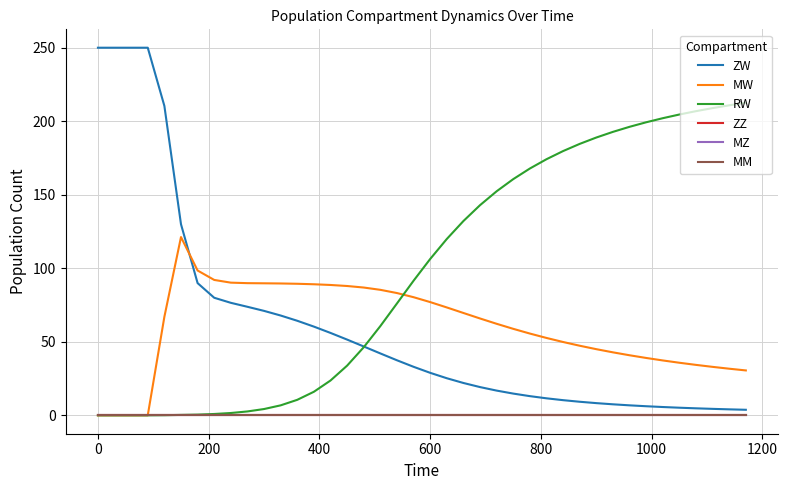

Reading right to left, list all the values displayed in this chart.

ZW: 3.8	4.1	4.4	4.8	5.2	5.7	6.2	6.8	7.5	8.3	9.2	10.3	11.6	13.1	14.8	16.8	19.2	22.0	25.2	28.9	33.0	37.4	42.1	46.8	51.5	56.0	60.3	64.3	67.9	71.0	73.8	76.5	80.0	89.9	130.0	210.4	250.0	250.0	250.0	250.0
MW: 30.5	31.7	33.0	34.3	35.8	37.3	39.0	40.9	42.8	45.0	47.3	49.9	52.6	55.6	58.8	62.3	65.9	69.6	73.4	77.0	80.3	83.2	85.4	86.9	88.0	88.7	89.1	89.5	89.7	89.8	89.9	90.2	92.1	98.5	121.2	67.0	0.0	0.0	0.0	0.0
RW: 212.6	210.8	208.9	206.9	204.6	202.1	199.3	196.2	192.8	188.9	184.6	179.7	174.2	167.9	160.6	152.4	142.9	132.1	119.9	106.3	91.6	76.1	60.7	46.3	33.8	23.7	16.0	10.6	6.8	4.3	2.7	1.6	0.9	0.5	0.3	0.1	0.0	0.0	0.0	0.0
ZZ: 0.0	0.0	0.0	0.0	0.0	0.0	0.0	0.0	0.0	0.0	0.0	0.0	0.0	0.0	0.0	0.0	0.0	0.0	0.0	0.0	0.0	0.0	0.0	0.0	0.0	0.0	0.0	0.0	0.0	0.0	0.0	0.0	0.0	0.0	0.0	0.0	0.0	0.0	0.0	0.0
MZ: 0.0	0.0	0.0	0.0	0.0	0.0	0.0	0.0	0.0	0.0	0.0	0.0	0.0	0.0	0.0	0.0	0.0	0.0	0.0	0.0	0.0	0.0	0.0	0.0	0.0	0.0	0.0	0.0	0.0	0.0	0.0	0.0	0.0	0.0	0.0	0.0	0.0	0.0	0.0	0.0
MM: 0.0	0.0	0.0	0.0	0.0	0.0	0.0	0.0	0.0	0.0	0.0	0.0	0.0	0.0	0.0	0.0	0.0	0.0	0.0	0.0	0.0	0.0	0.0	0.0	0.0	0.0	0.0	0.0	0.0	0.0	0.0	0.0	0.0	0.0	0.0	0.0	0.0	0.0	0.0	0.0